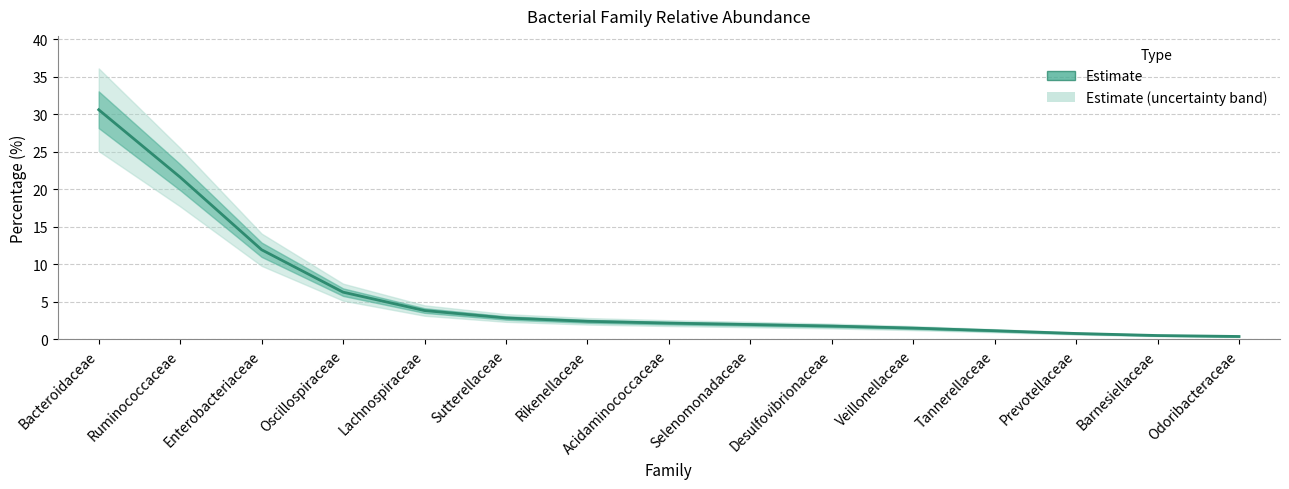

List the labels in order of value, smallest first.

Odoribacteraceae, Barnesiellaceae, Prevotellaceae, Tannerellaceae, Veillonellaceae, Desulfovibrionaceae, Selenomonadaceae, Acidaminococcaceae, Rikenellaceae, Sutterellaceae, Lachnospiraceae, Oscillospiraceae, Enterobacteriaceae, Ruminococcaceae, Bacteroidaceae